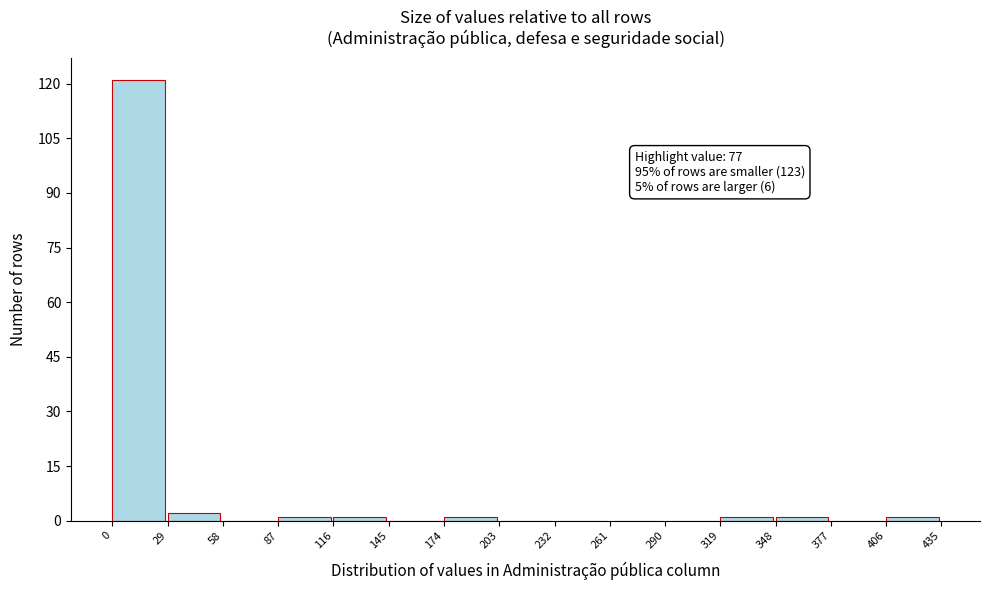

Which range on the x-axis has the tallest bar?

0 to 29